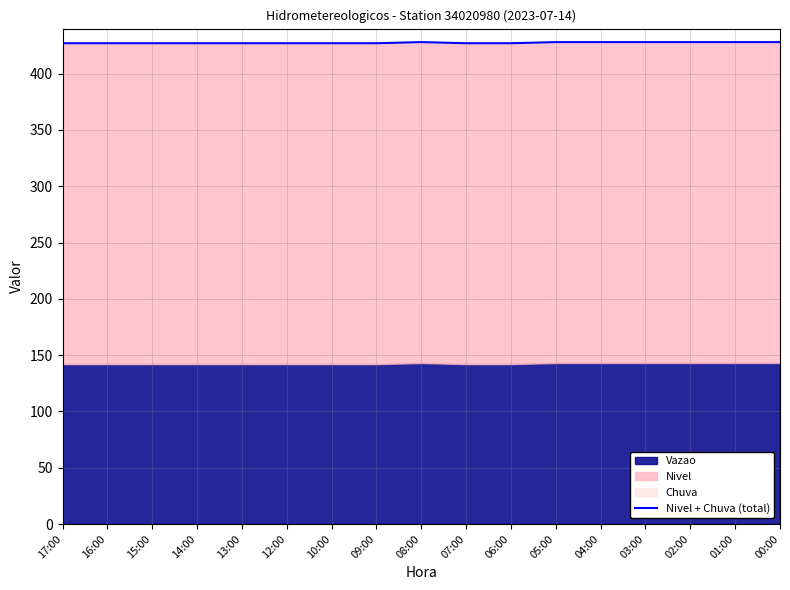

How many categories are shown in the chart?

17